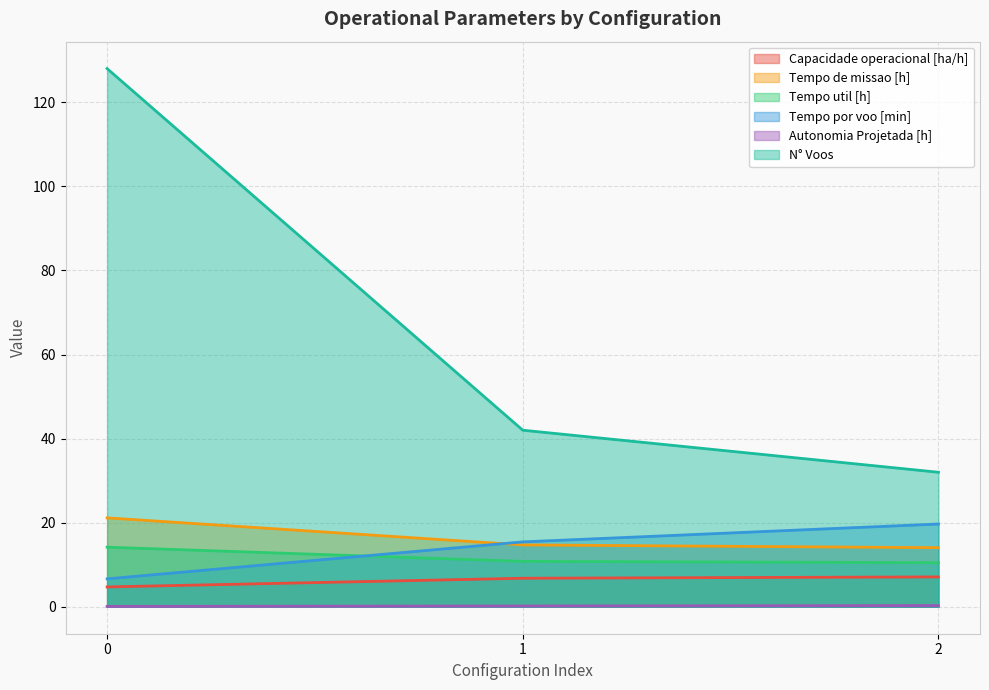

At 2, list the series in order from largest to smallest.

N° Voos, Tempo por voo [min], Tempo de missao [h], Tempo util [h], Capacidade operacional [ha/h], Autonomia Projetada [h]